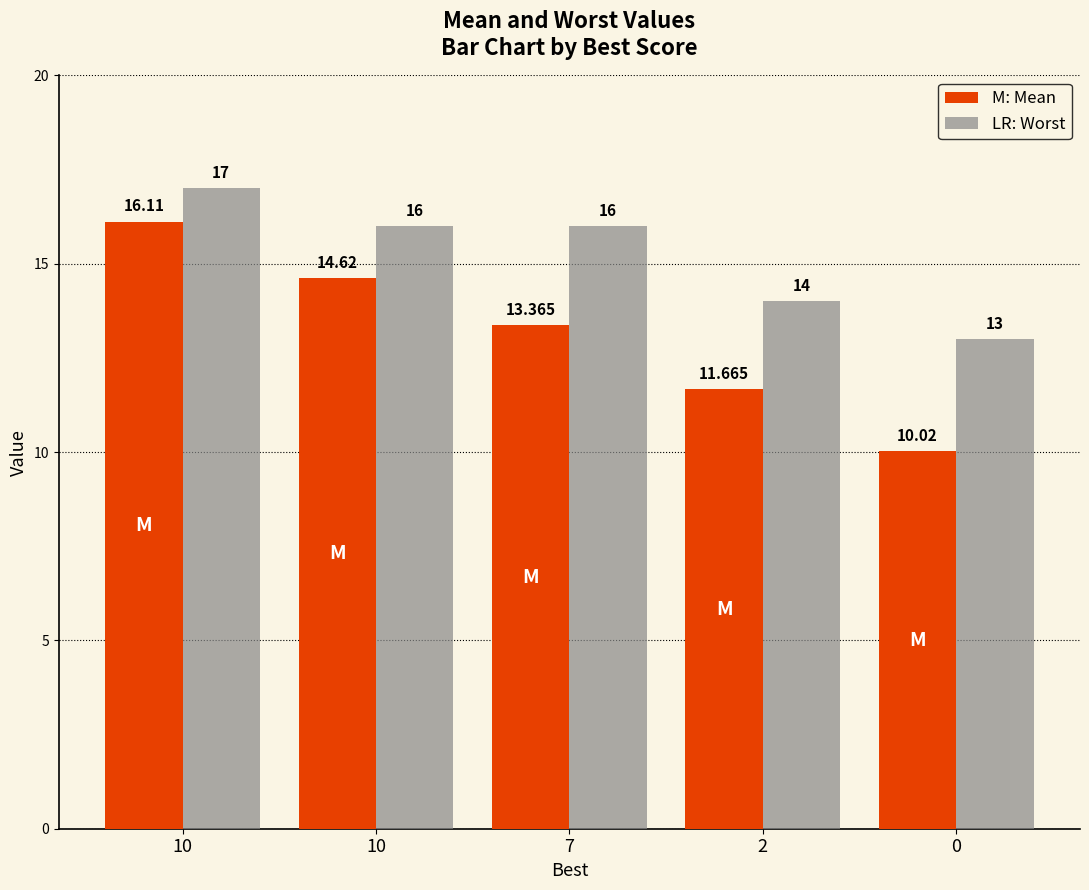

At which category is the sum across all series the highest?

10